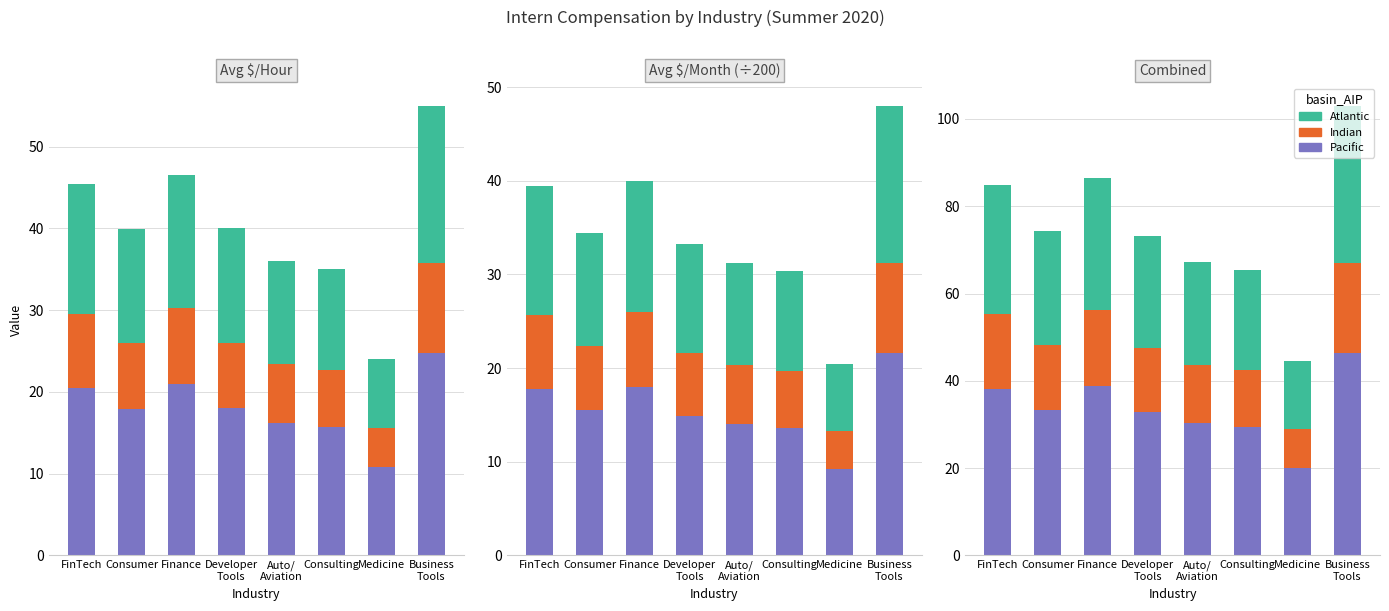

What is the difference between the Atlantic values at Consumer and Finance?

4.3